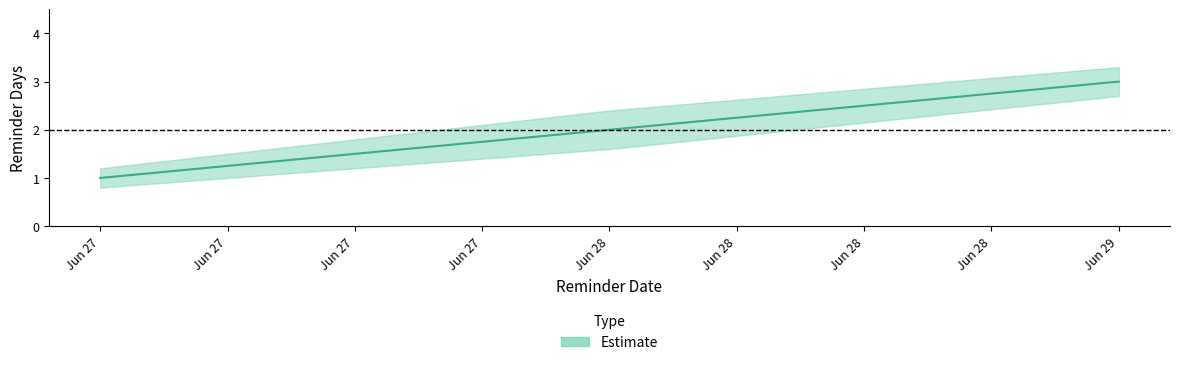

Which series has the largest range (max minus min)?

upper